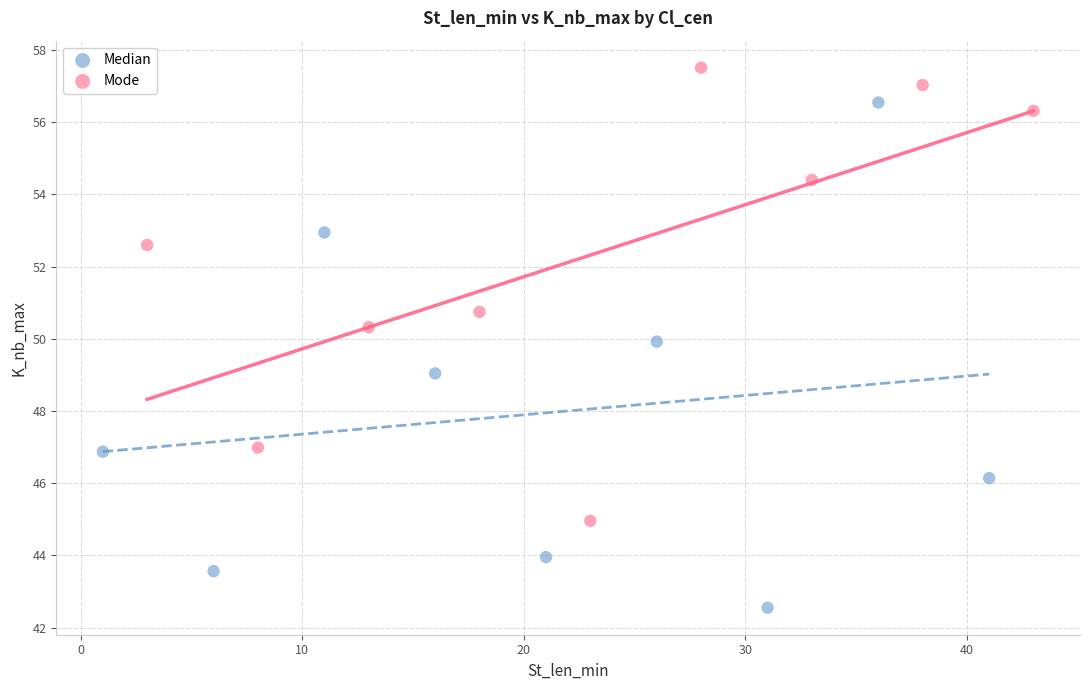

Which series contains the lowest Y value?

Median